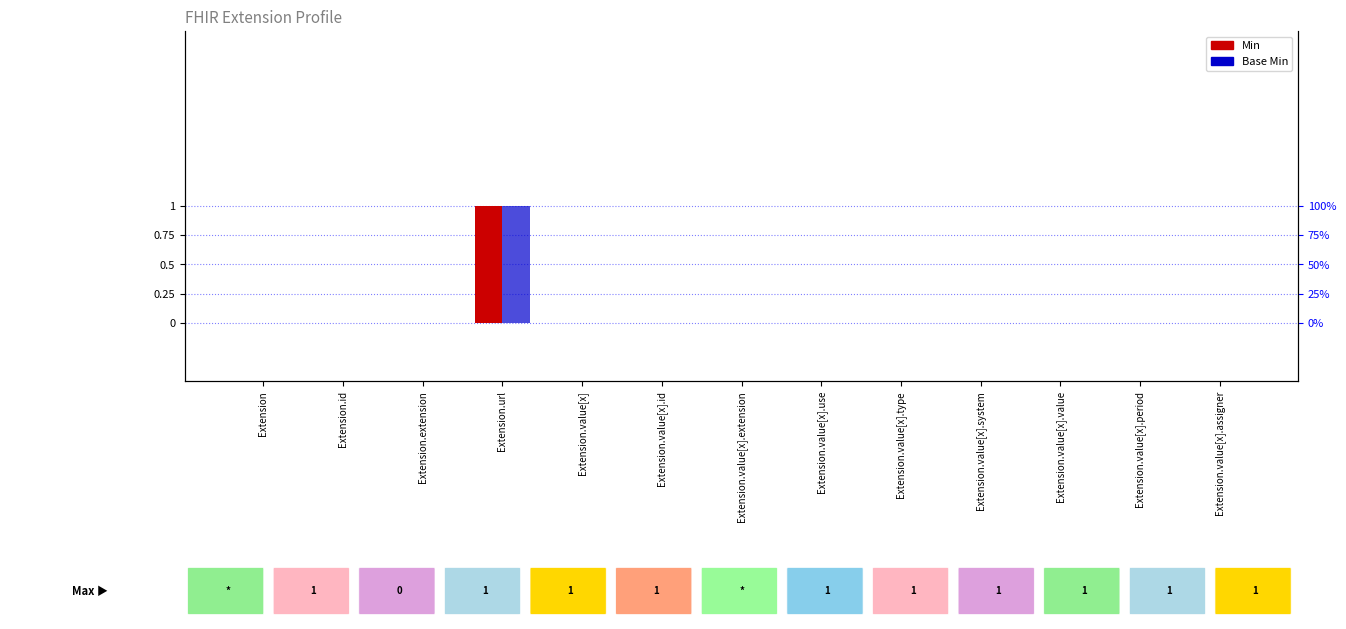

Which series changed the most between Extension.value[x].use and Extension.value[x].type?

Min